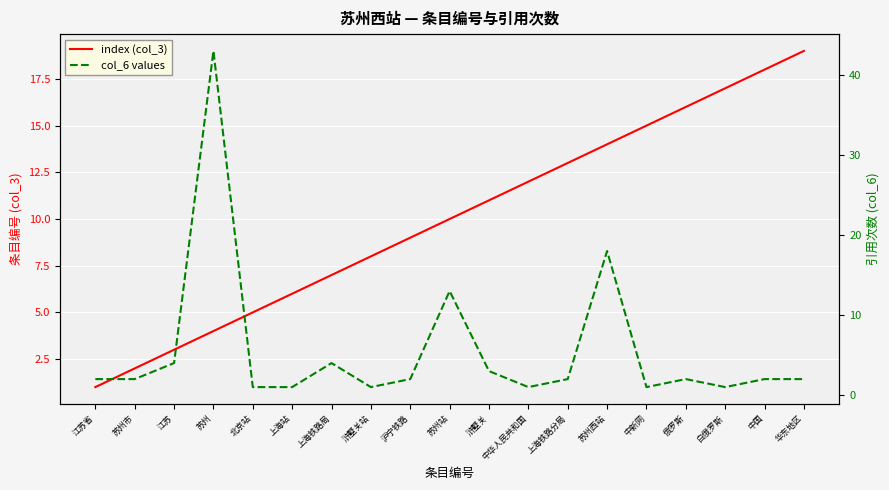

Reading right to left, extract all data points from this chart.

index (col_3): 华东地区=19	中国=18	白俄罗斯=17	俄罗斯=16	中新网=15	苏州西站=14	上海铁路分局=13	中华人民共和国=12	浒墅关=11	苏州站=10	沪宁铁路=9	浒墅关站=8	上海铁路局=7	上海站=6	北京站=5	苏州=4	江苏=3	苏州市=2	江苏省=1
col_6 values: 华东地区=2	中国=2	白俄罗斯=1	俄罗斯=2	中新网=1	苏州西站=18	上海铁路分局=2	中华人民共和国=1	浒墅关=3	苏州站=13	沪宁铁路=2	浒墅关站=1	上海铁路局=4	上海站=1	北京站=1	苏州=43	江苏=4	苏州市=2	江苏省=2